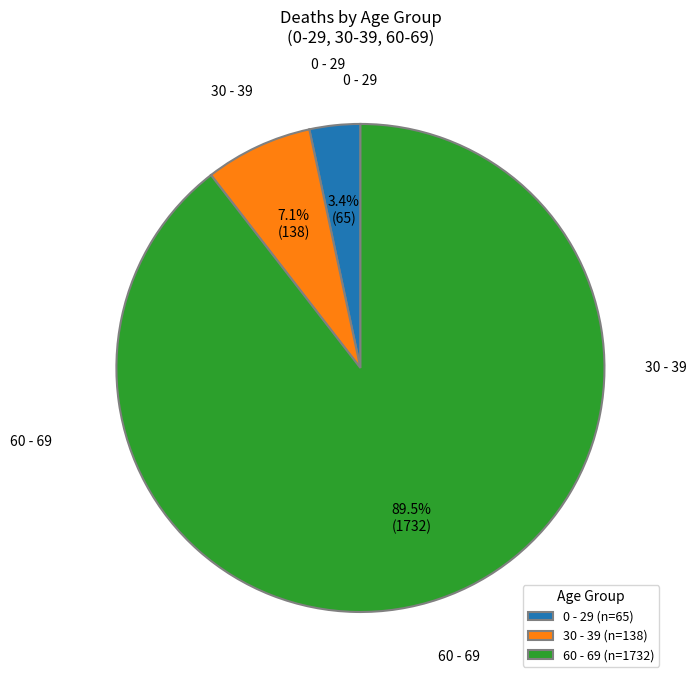

To the nearest percent, what is the average slice percentage?

33%